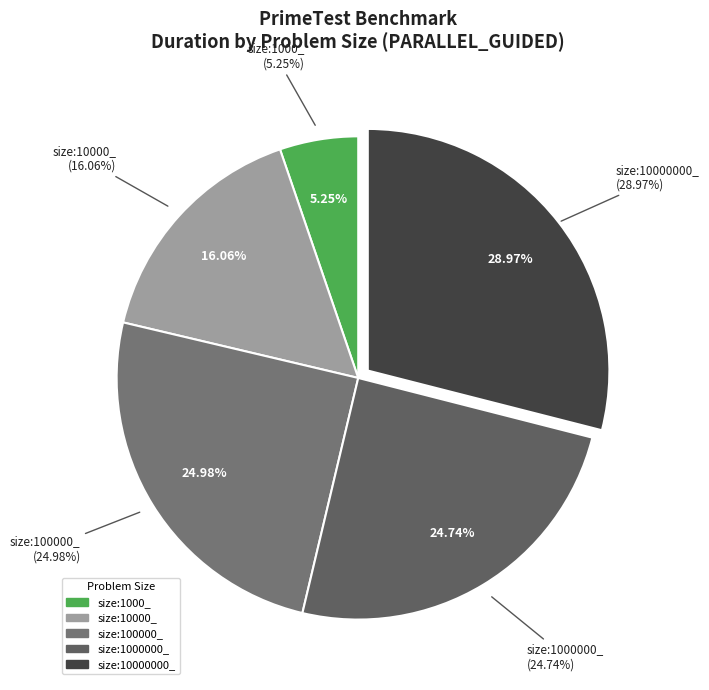

To the nearest percent, what is the difference between the largest and smallest slice percentages?

24%